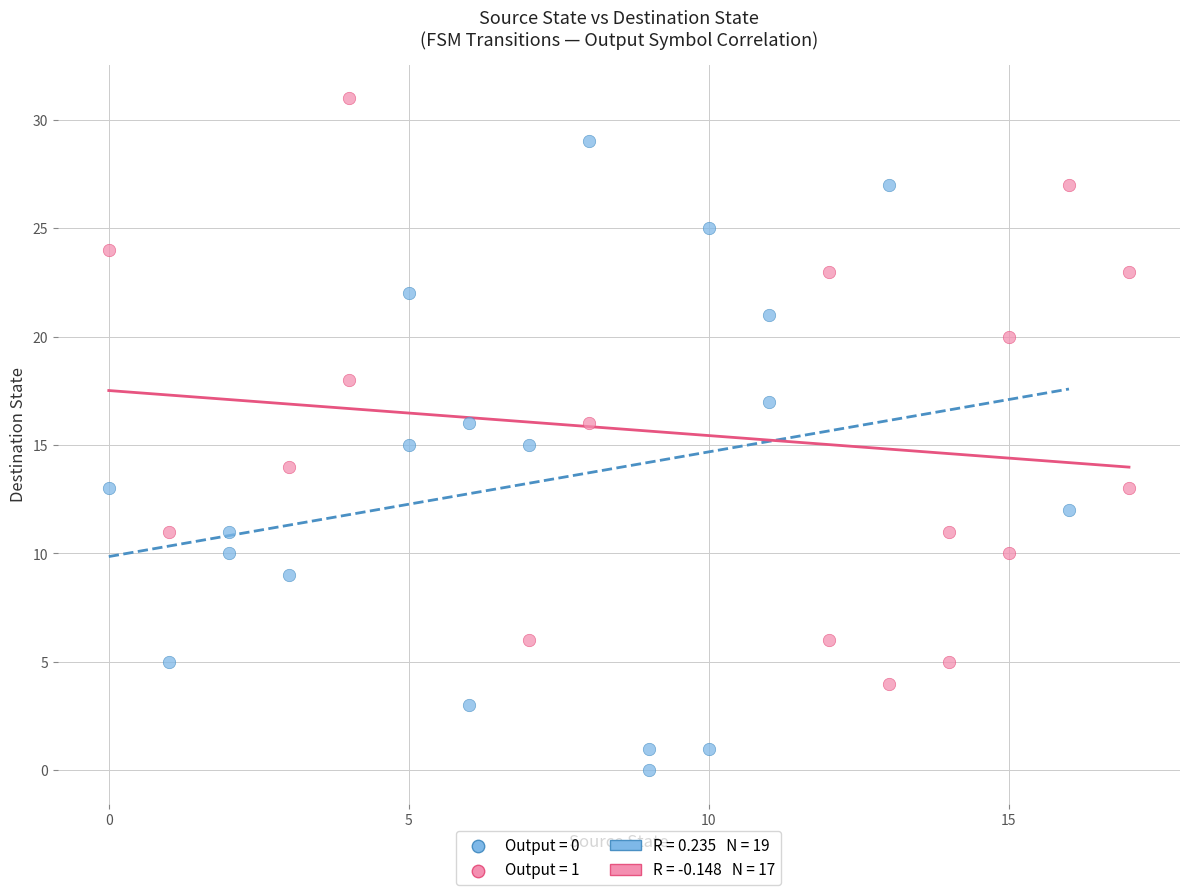

Which series contains the lowest Y value?

Output = 0